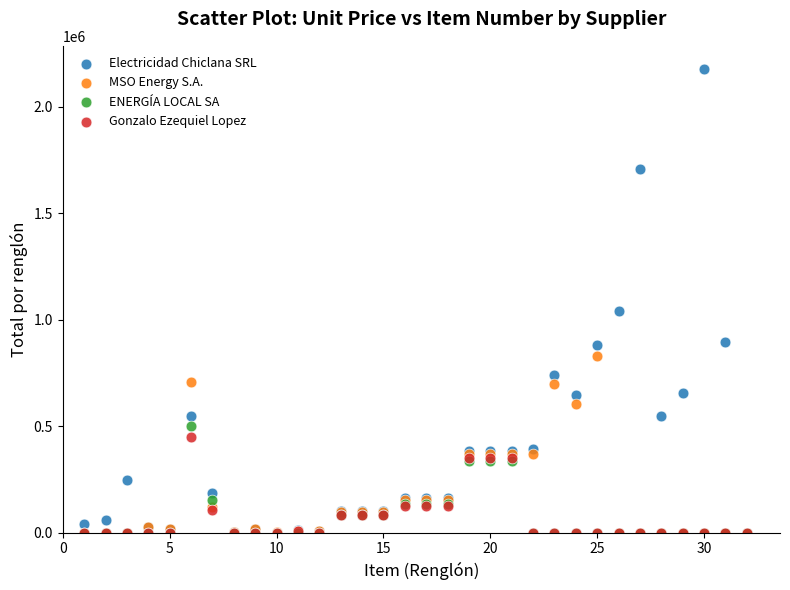

In the Electricidad Chiclana SRL series, what Y value is closest to 1089000?

1041000